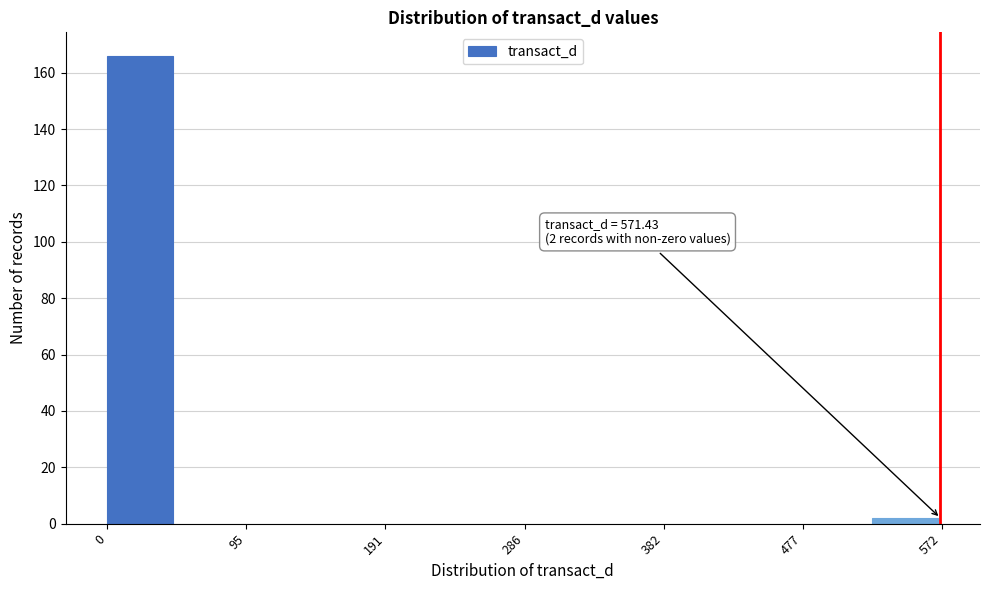

Which range on the x-axis has the tallest bar?

0 to 50